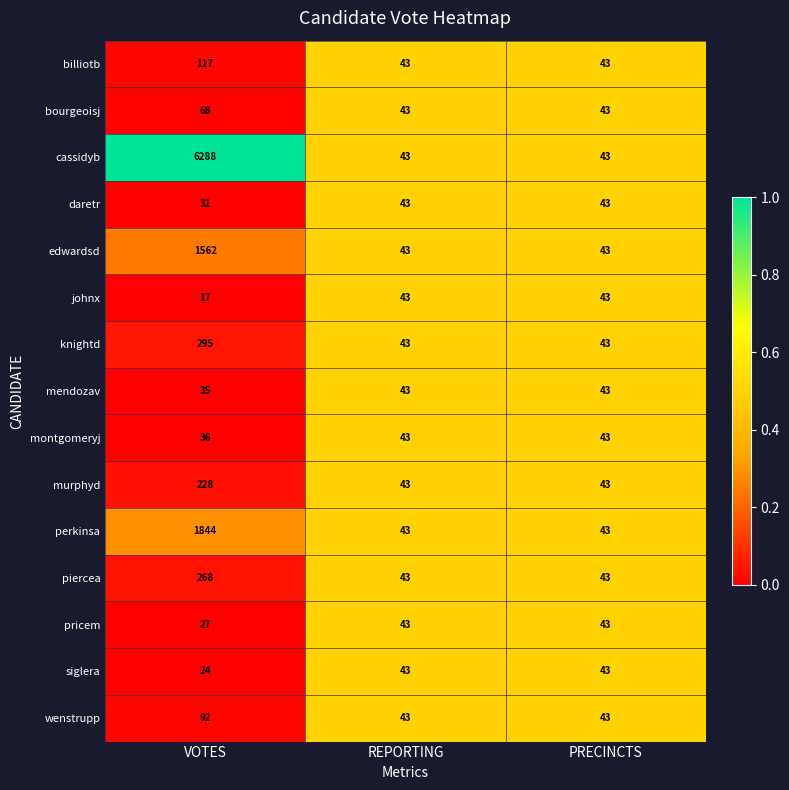

Which series has the largest total across all categories?

cassidyb